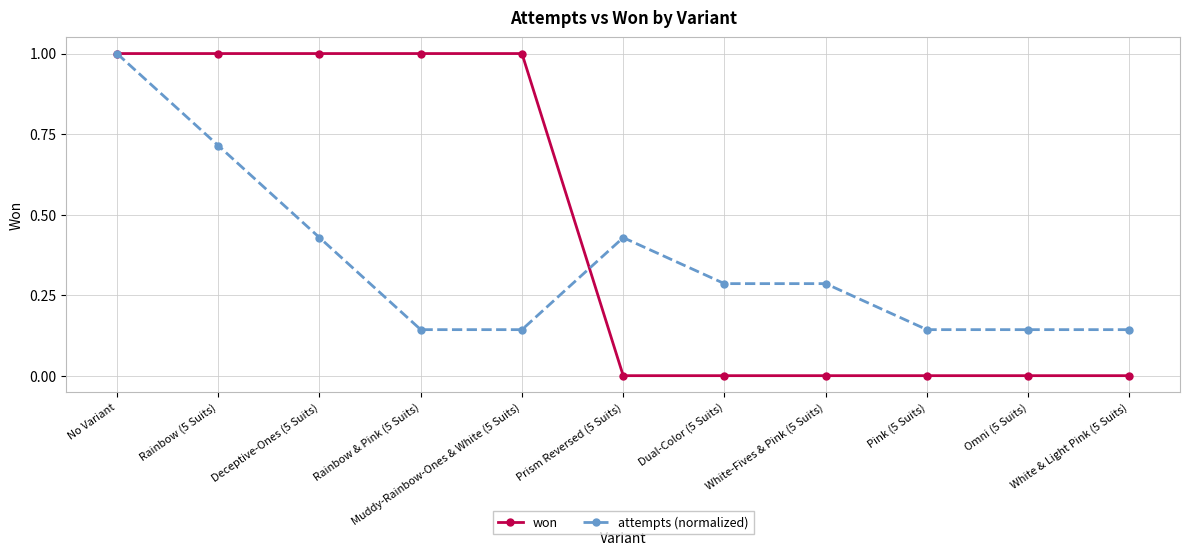

Where is the first local maximum for attempts (normalized)?

Prism Reversed (5 Suits)